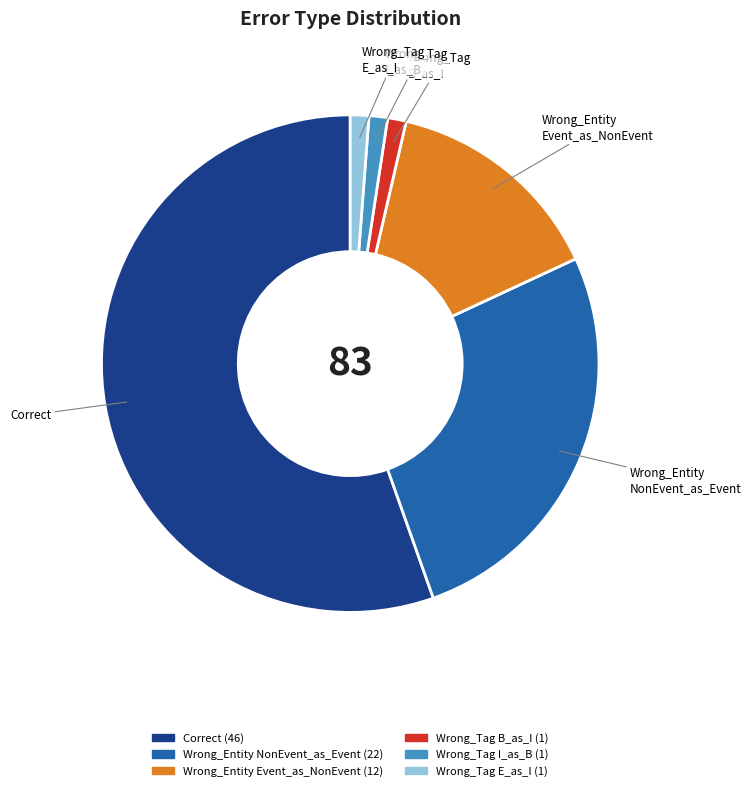

The Wrong_Tag E_as_I slice represents 1% of the pie. True or false?

True